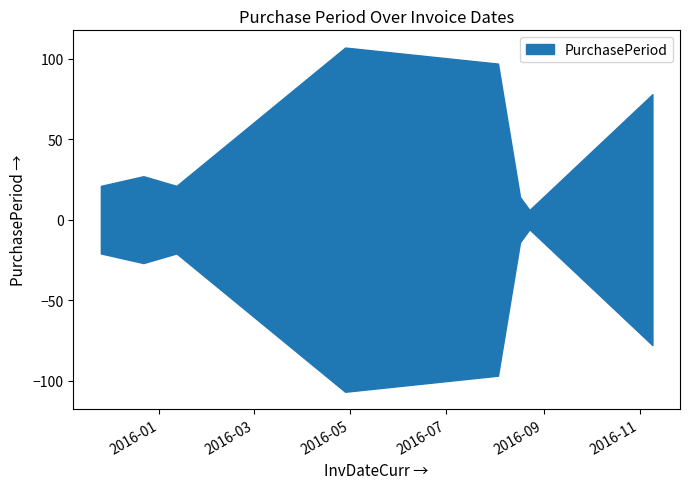

What is the greatest value displayed?

107